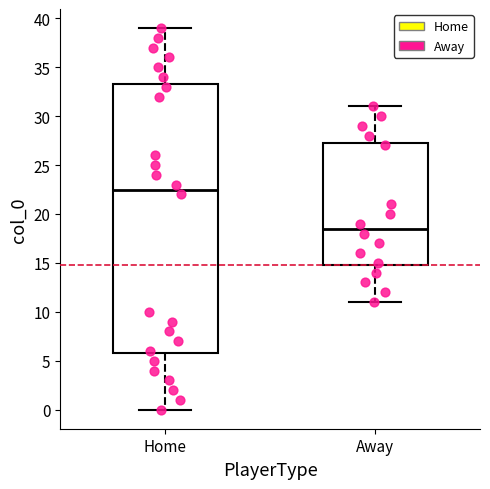

Where does the median line of the box for Home sit on the y-axis? The values are not printed on the chart, so give them approximately, as read against the axis.

22.5